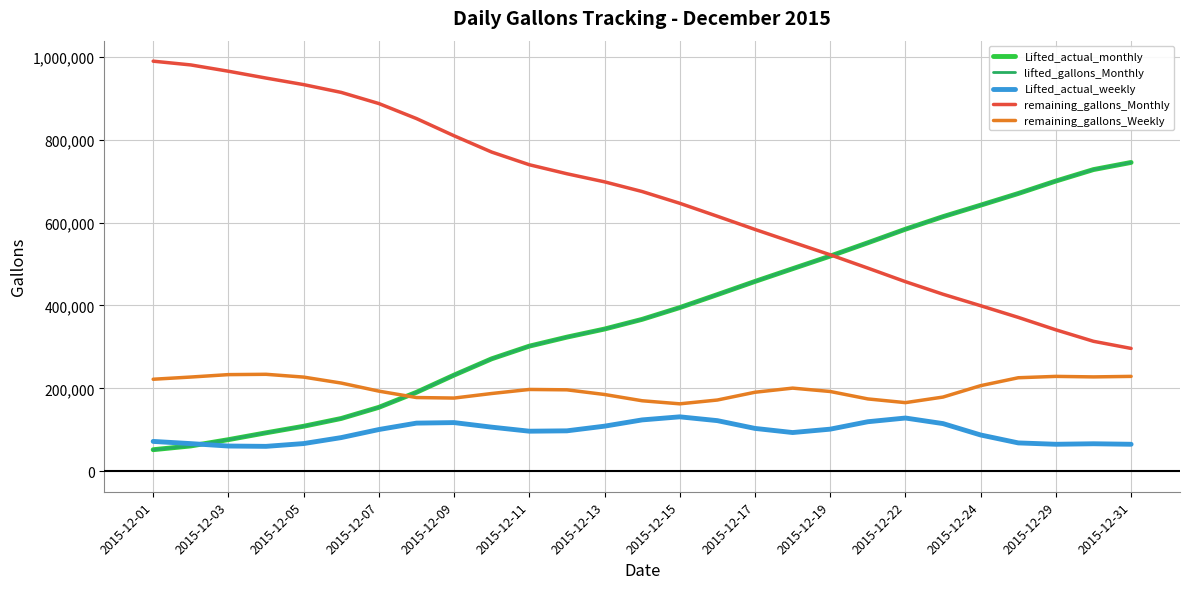

Is this an area chart (filled region under the line)?

No